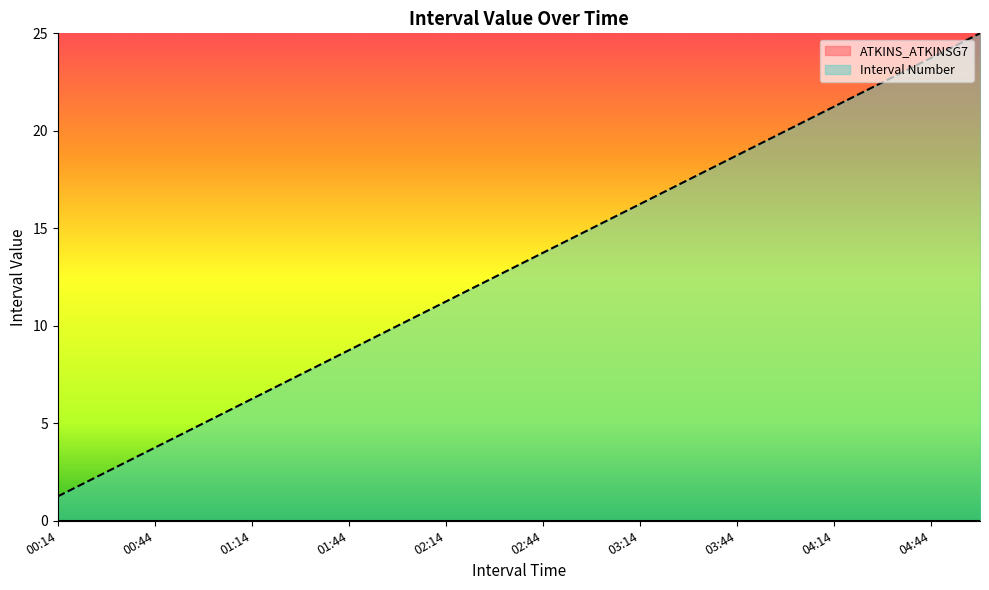

What is the label of the 3rd point from the left?

00:44